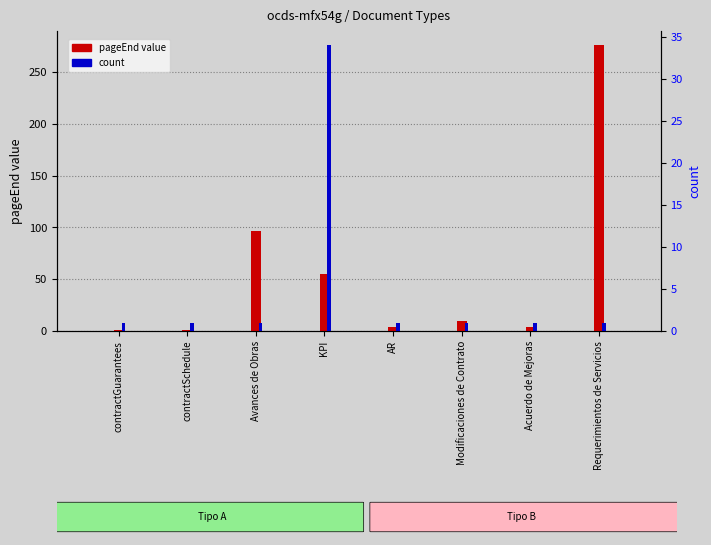

What are all the series names shown in the legend?

pageEnd value, count